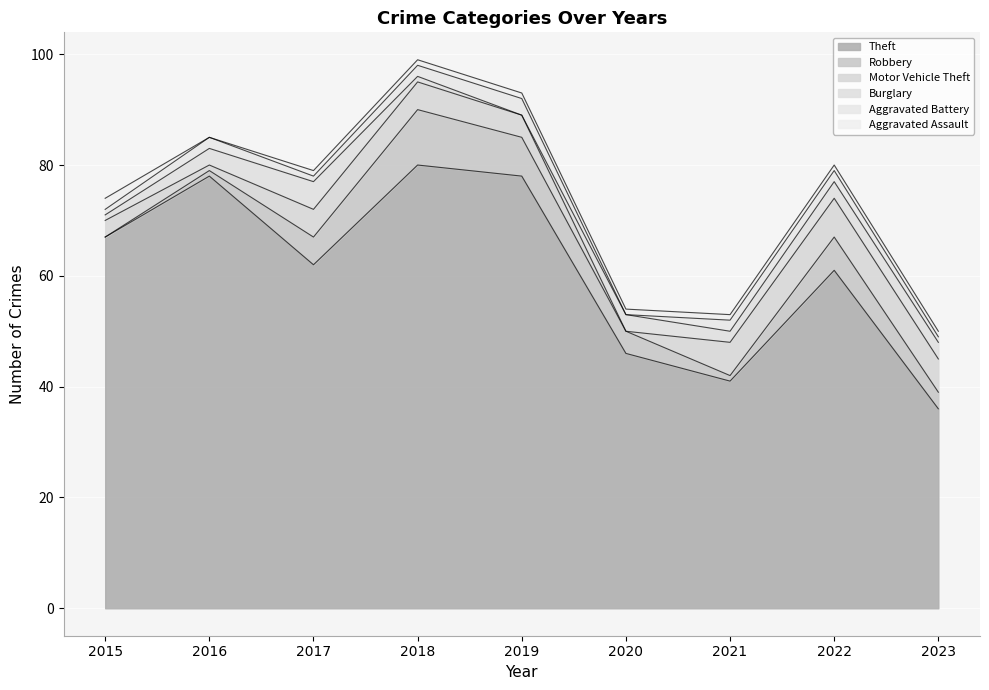

At which category is the sum across all series the highest?

2018